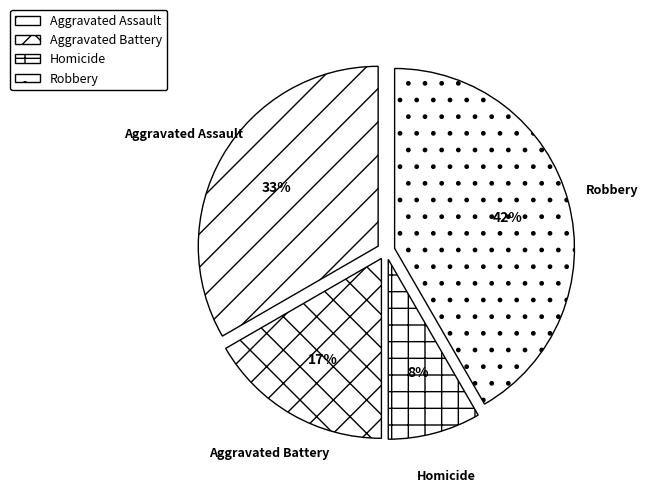

Count the number of slices in the pie.

4